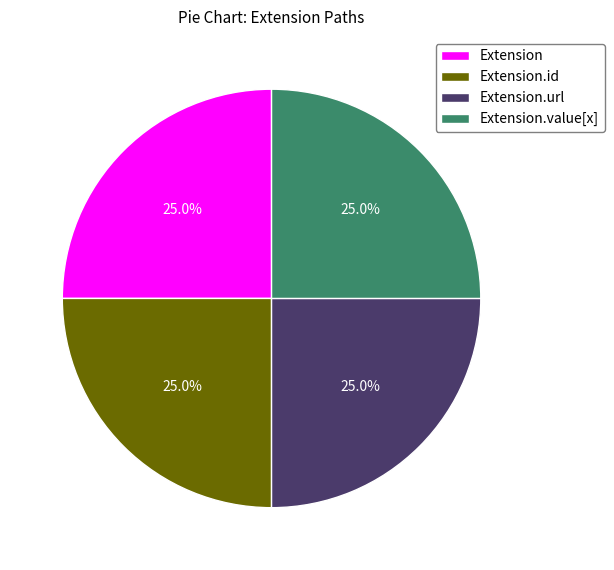

Approximately how many times larger is the value at Extension.id compared to Extension.url?

1.0